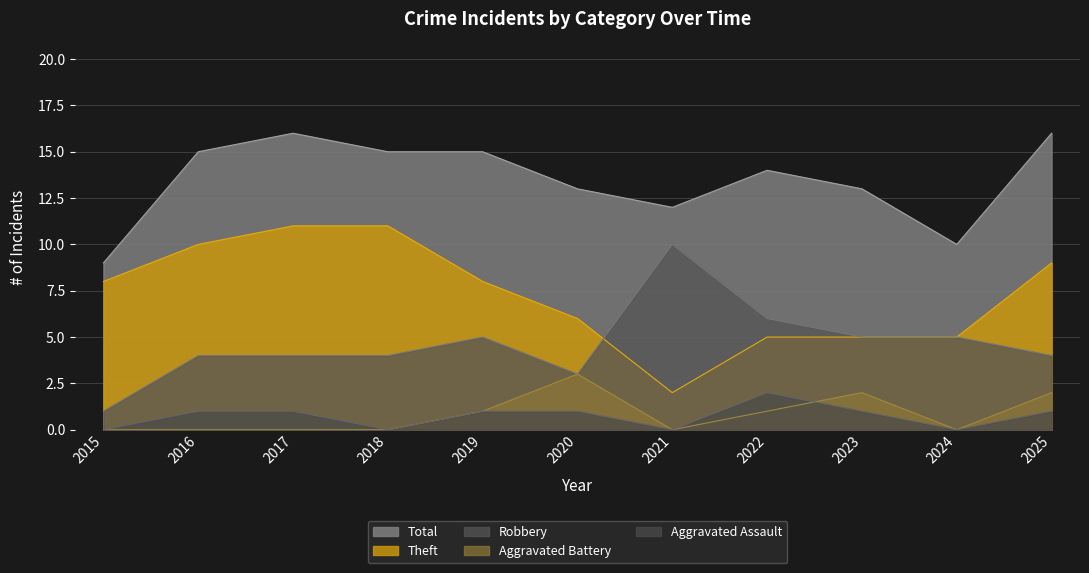

Is the value of Theft at 2022 greater than the value of Robbery at 2018?

Yes